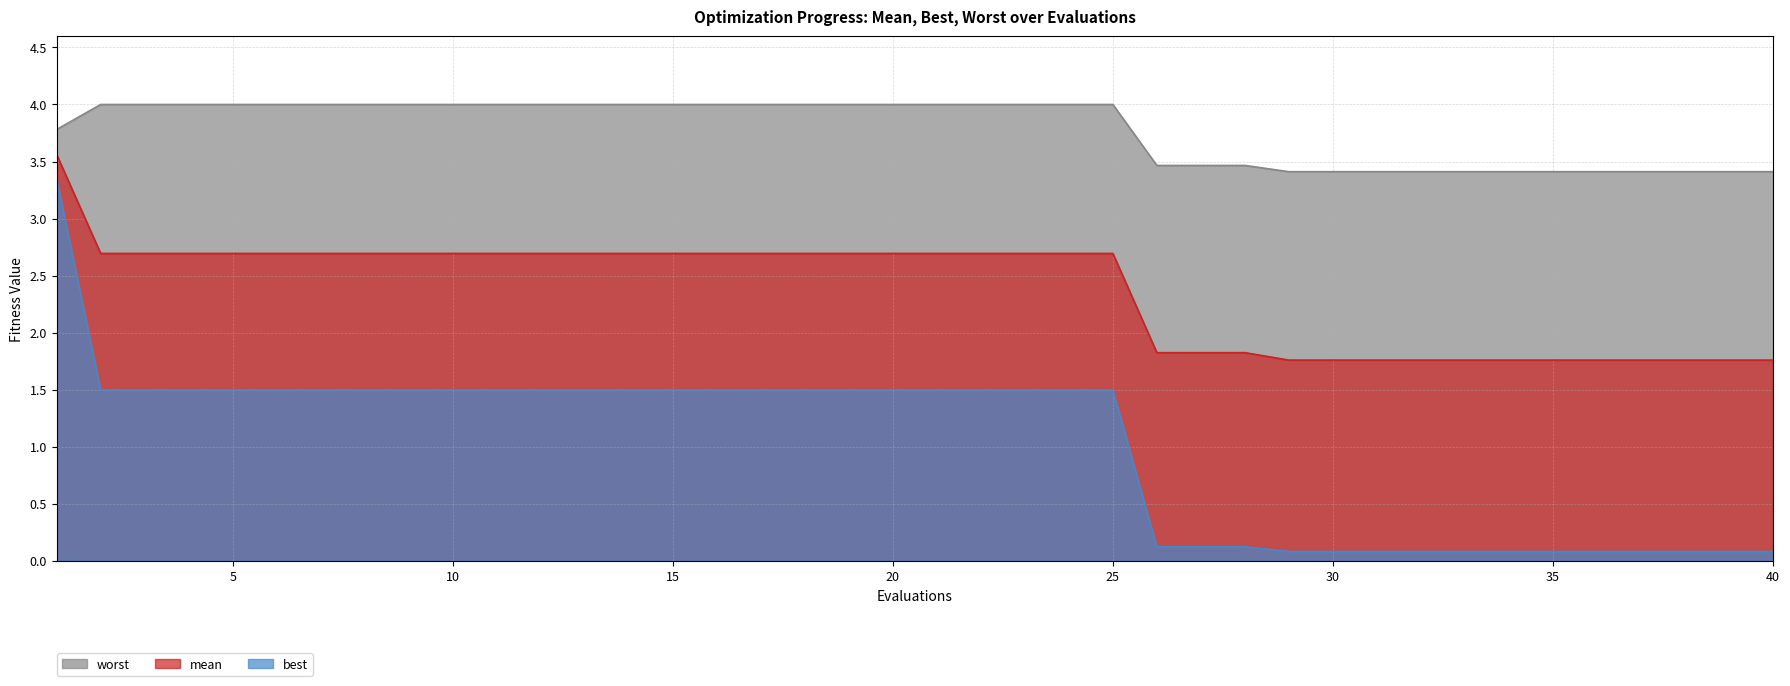

Rank the series by their average value, from highest to lowest.

worst, mean, best